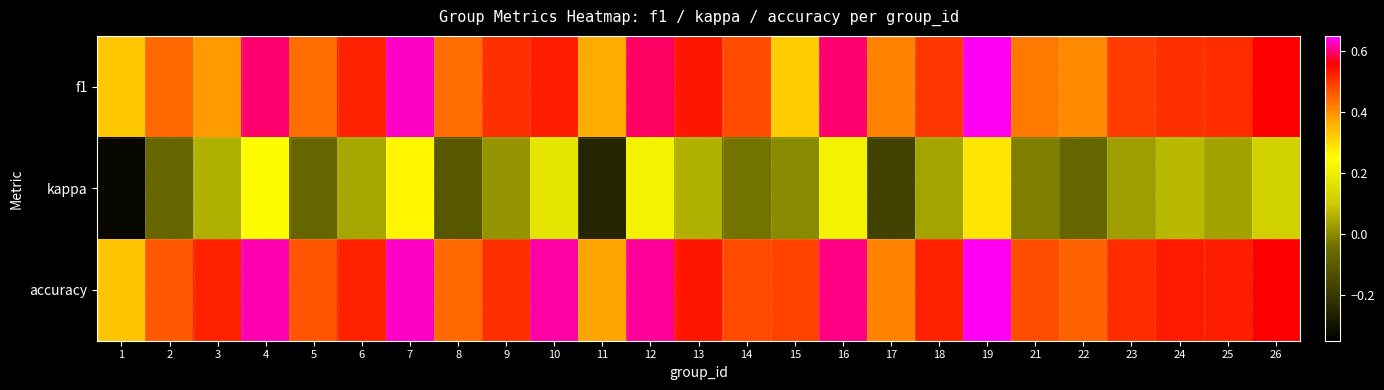

Which series has the widest spread of values?

kappa